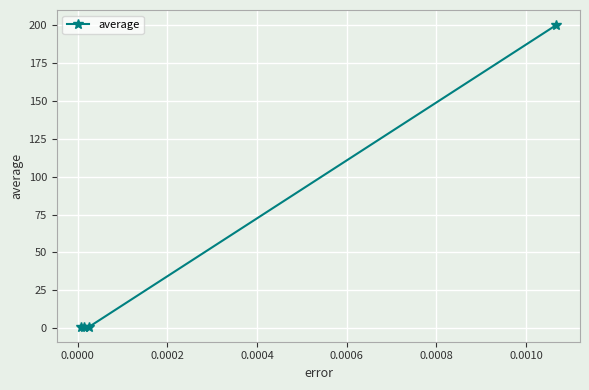

What is the sum of all values?

203.0